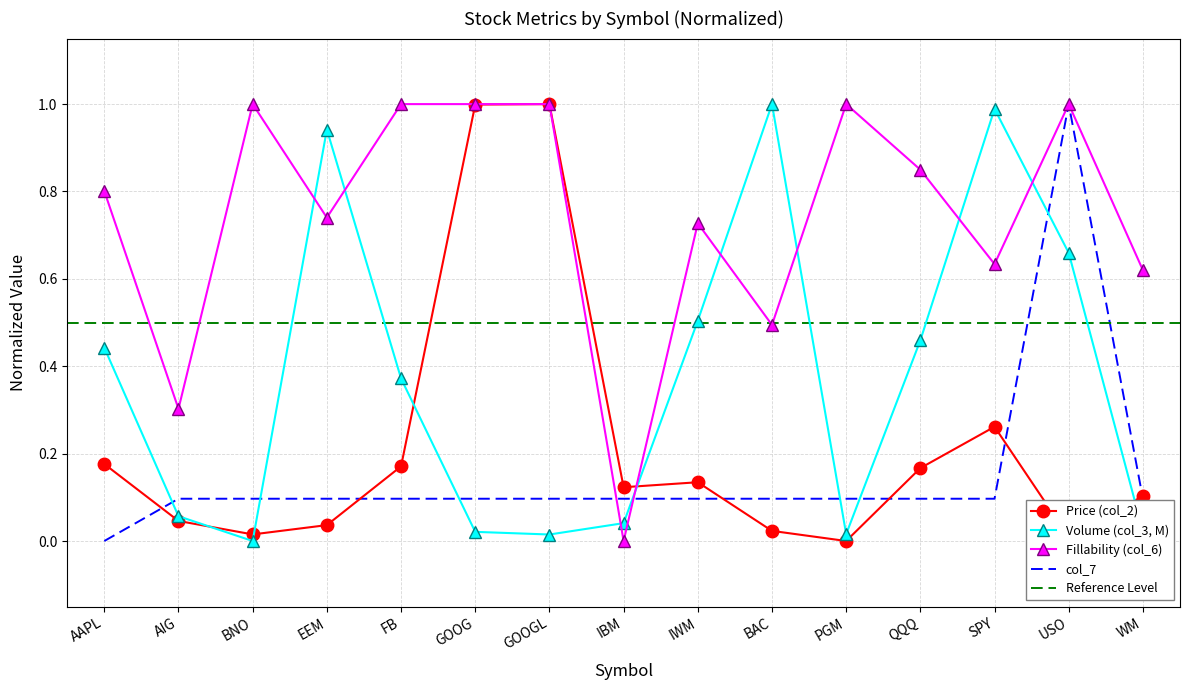

Rank the series by their maximum value, from highest to lowest.

Price (col_2), Volume (col_3, M), fillability (col_6), col_7